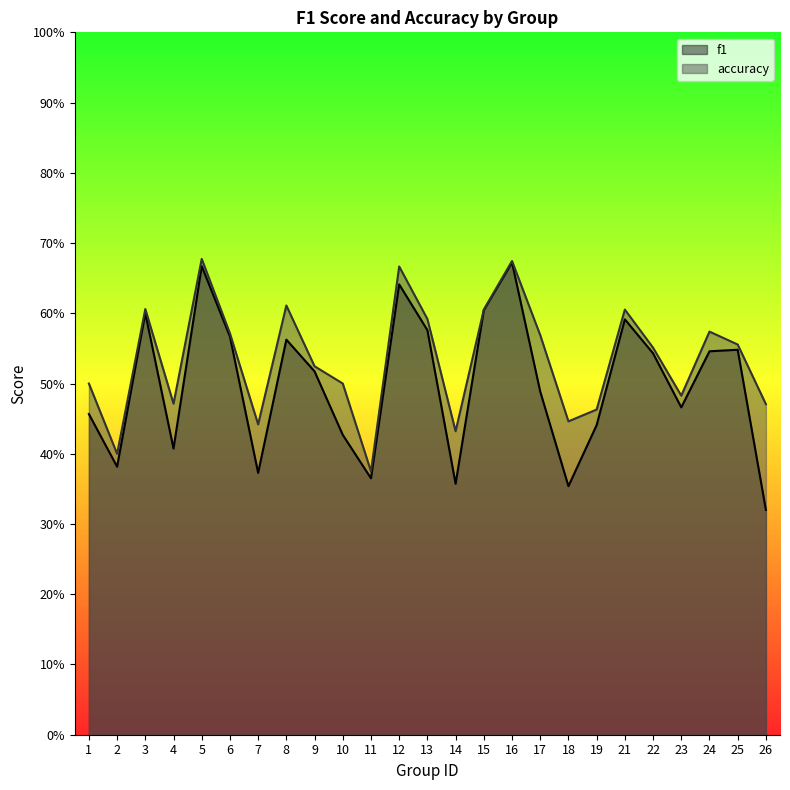

True or false: accuracy has a value of 0.7 at 10.

False